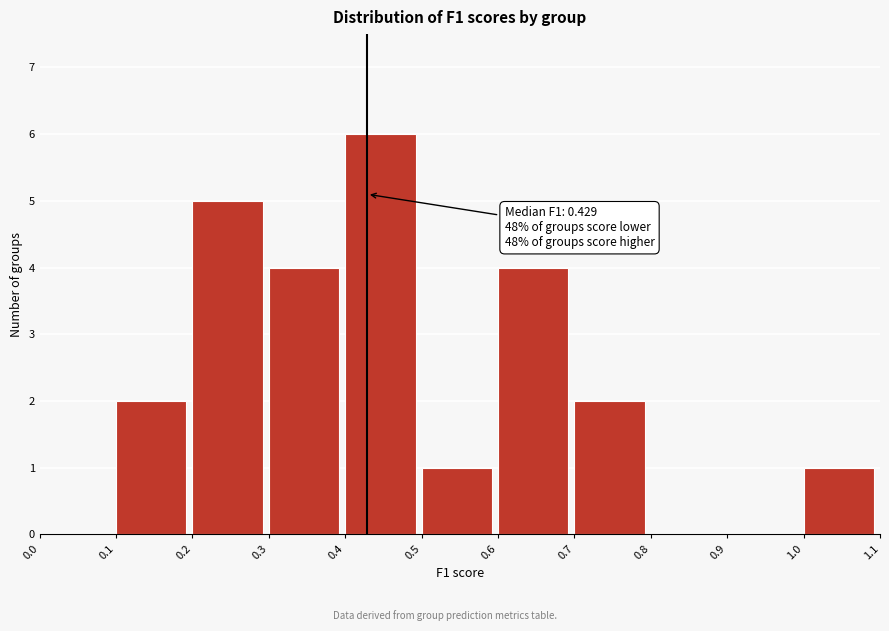

Over which range of the x-axis is the bar tallest?

0.4 to 0.5